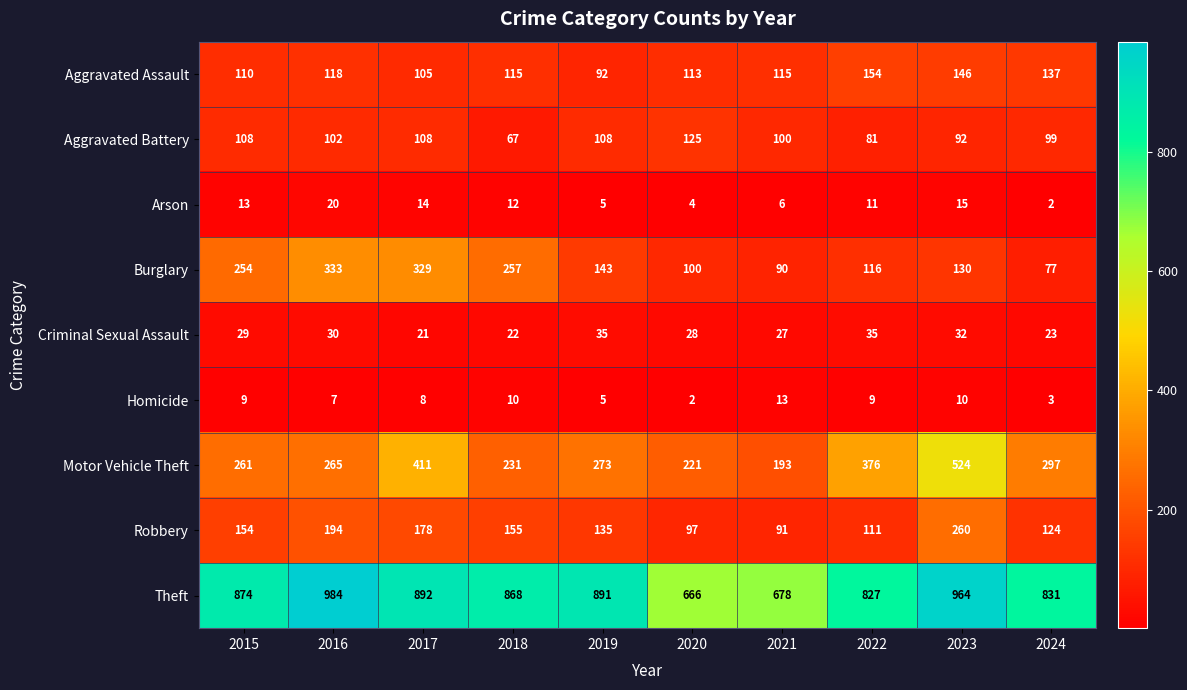

The Arson series shows 16 at 2018. True or false?

False